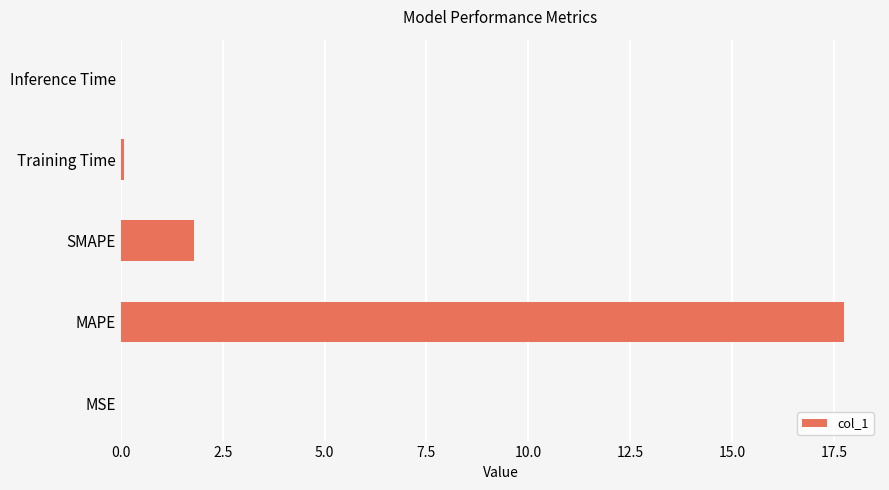

Is it true that the value at MAPE is 17.7?

True